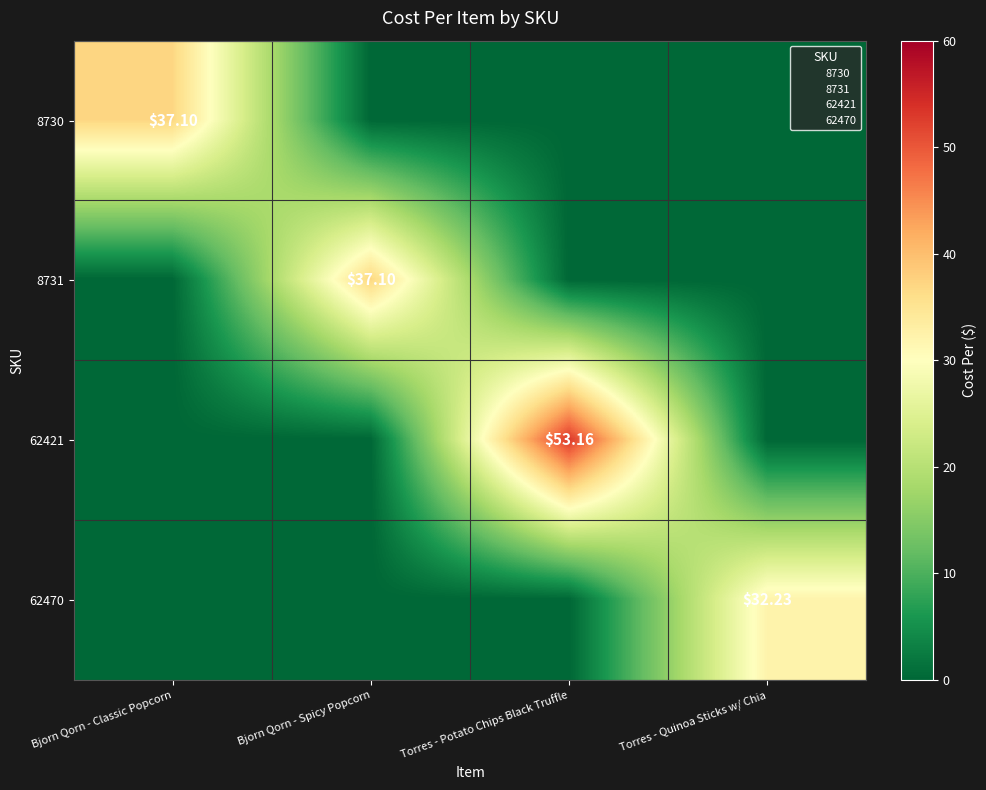

True or false: 8730 has a value of -17.8 at Torres - Potato Chips Black Truffle.

False